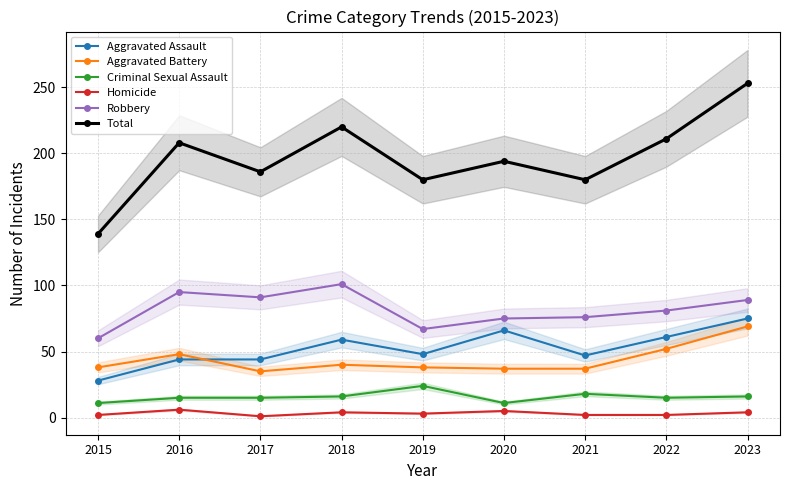

Reading left to right, extract all data points from this chart.

Aggravated Assault: 2015=28	2016=44	2017=44	2018=59	2019=48	2020=66	2021=47	2022=61	2023=75
Aggravated Battery: 2015=38	2016=48	2017=35	2018=40	2019=38	2020=37	2021=37	2022=52	2023=69
Criminal Sexual Assault: 2015=11	2016=15	2017=15	2018=16	2019=24	2020=11	2021=18	2022=15	2023=16
Homicide: 2015=2	2016=6	2017=1	2018=4	2019=3	2020=5	2021=2	2022=2	2023=4
Robbery: 2015=60	2016=95	2017=91	2018=101	2019=67	2020=75	2021=76	2022=81	2023=89
Total: 2015=139	2016=208	2017=186	2018=220	2019=180	2020=194	2021=180	2022=211	2023=253